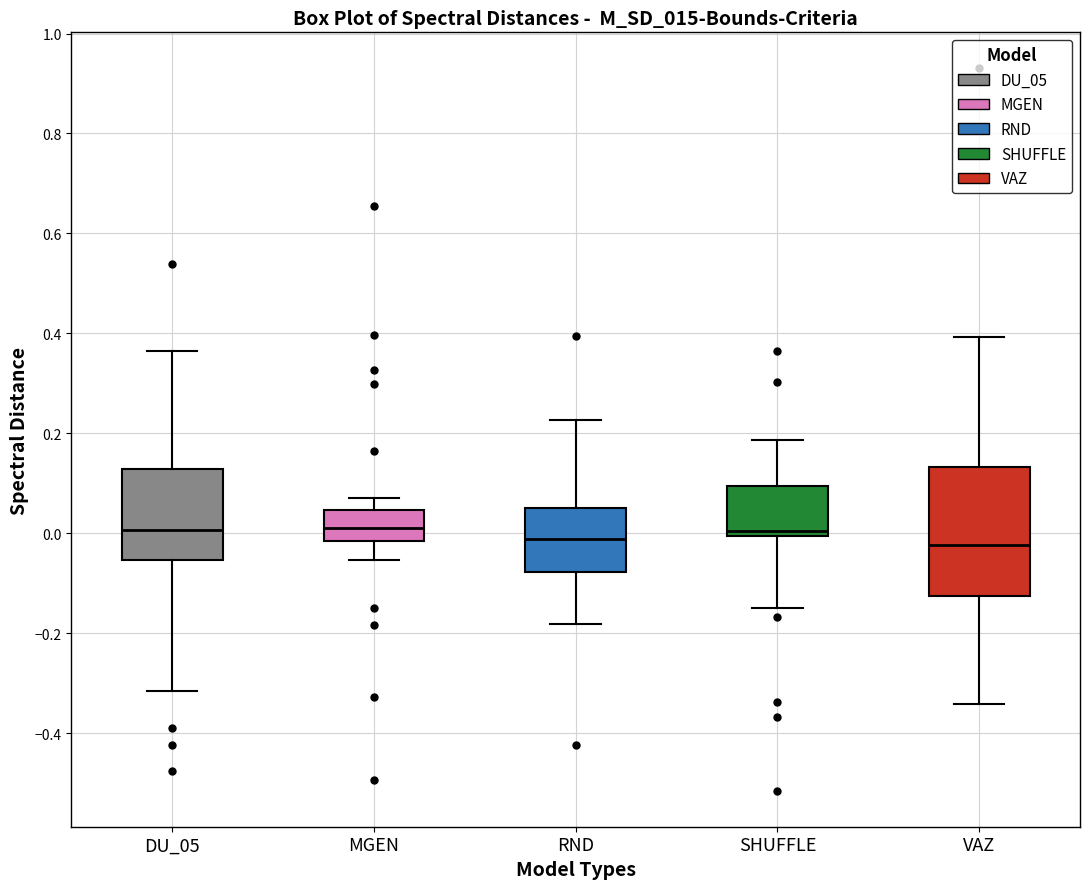

Reading left to right, read every box against the y-axis: the position of its median line, the range the box covers, and the ends of its whiskers. The values are not printed on the chart, so give them approximately, as read against the axis.

DU_05: median 0.00, box -0.06 to 0.12, whiskers -0.32 to 0.36
MGEN: median 0.02, box -0.02 to 0.04, whiskers -0.06 to 0.08
RND: median -0.02, box -0.08 to 0.06, whiskers -0.18 to 0.22
SHUFFLE: median 0.00 (just above the box's lower edge), box 0.00 to 0.10, whiskers -0.14 to 0.18
VAZ: median -0.02, box -0.12 to 0.14, whiskers -0.34 to 0.40